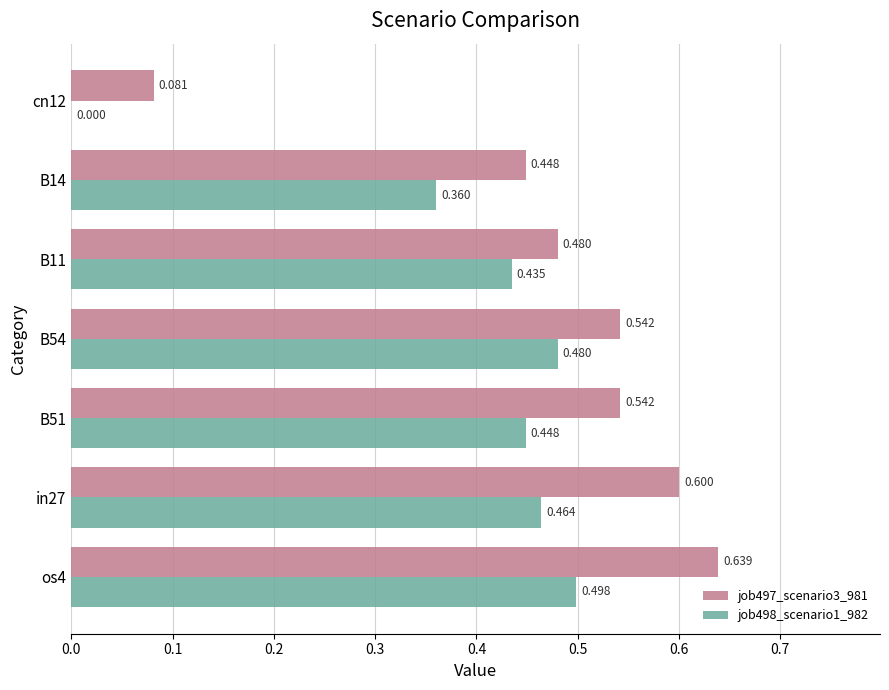

Is the value of job497_scenario3_981 at in27 greater than the value of job498_scenario1_982 at B51?

Yes